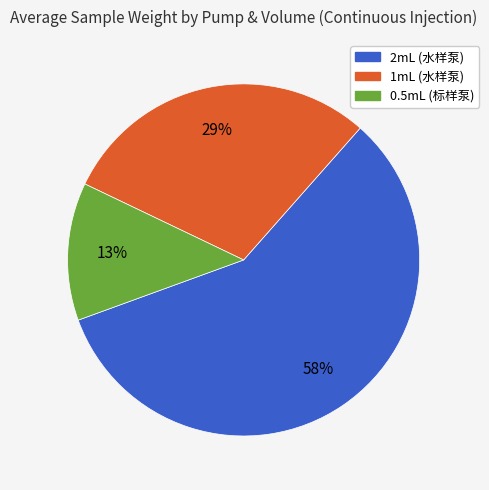

Rank the categories by value from highest to lowest.

2mL (水样泵), 1mL (水样泵), 0.5mL (标样泵)